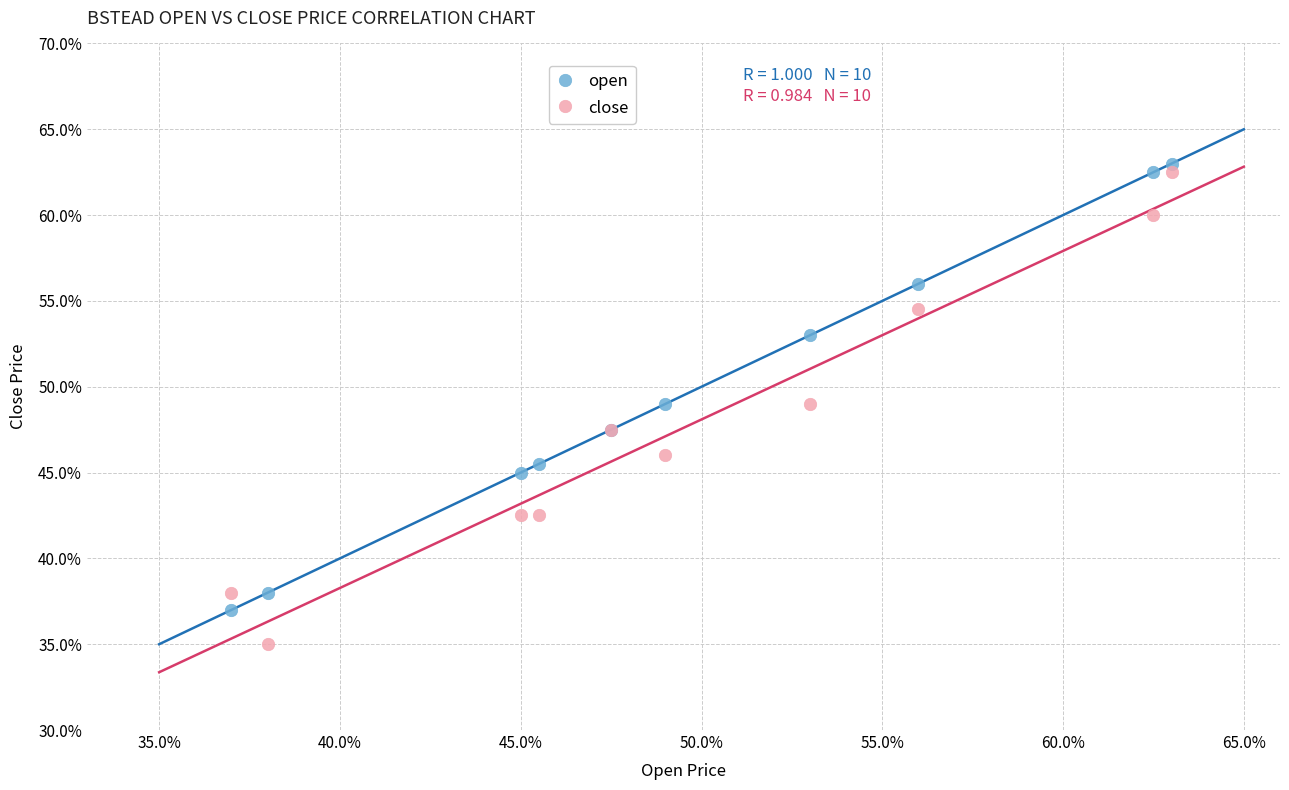

Which series contains the highest Y value?

open